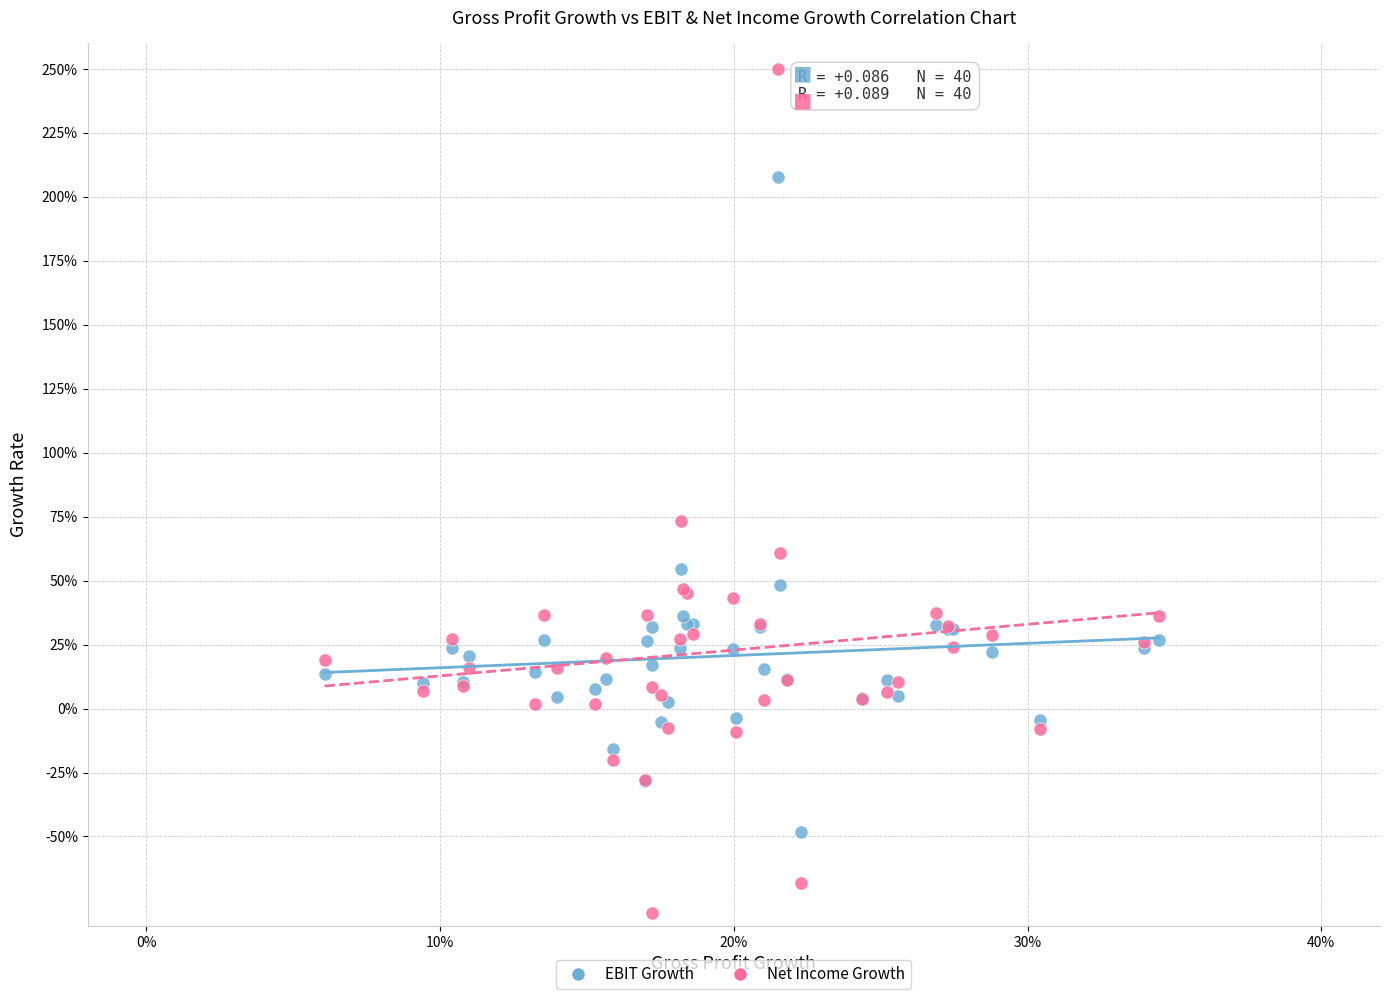

Which series contains the highest Y value?

Net Income Growth